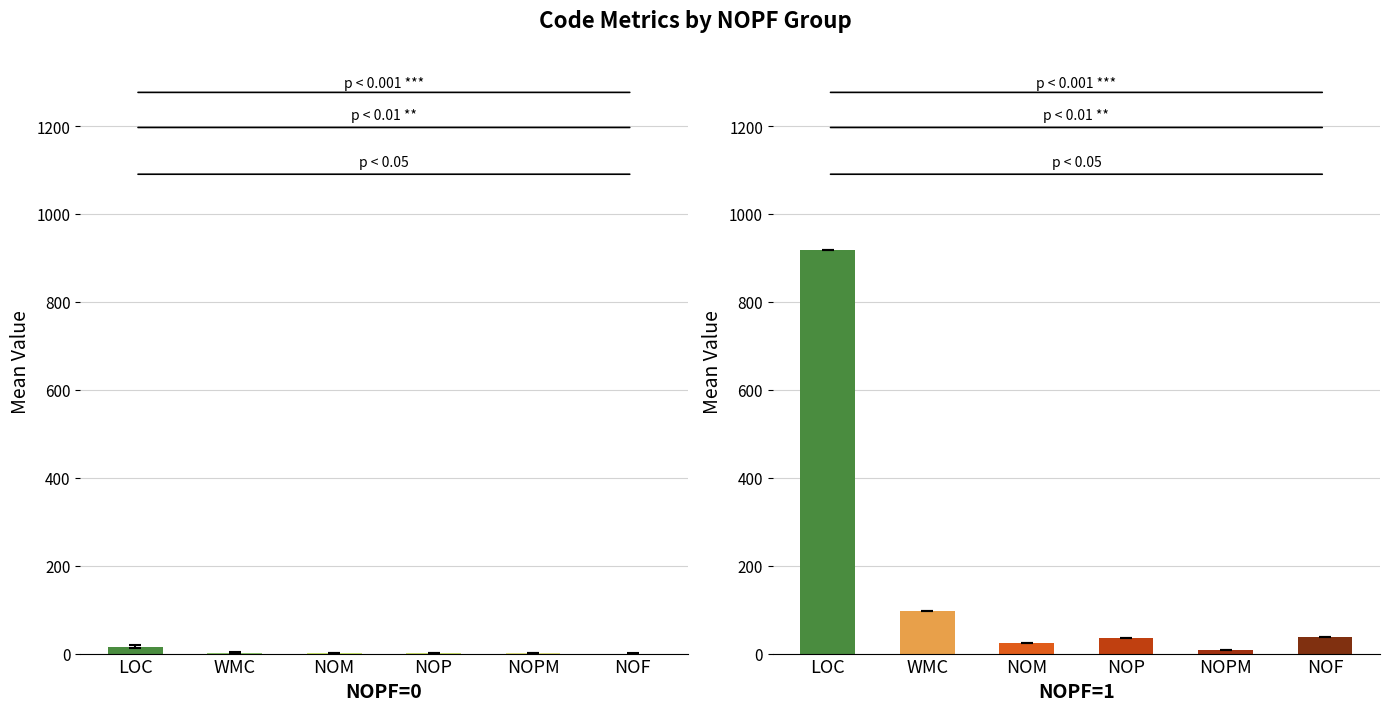

What is the average value of the NOF series?

2